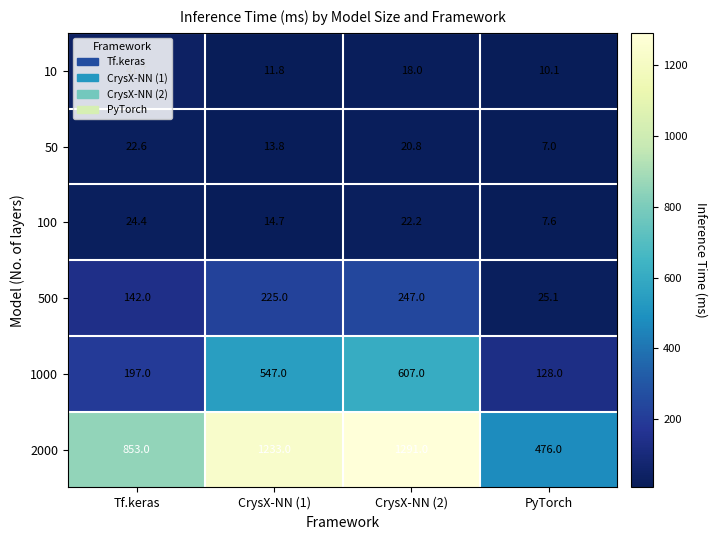

What is the difference between the maximum and minimum values in the 1000 series?

479.0